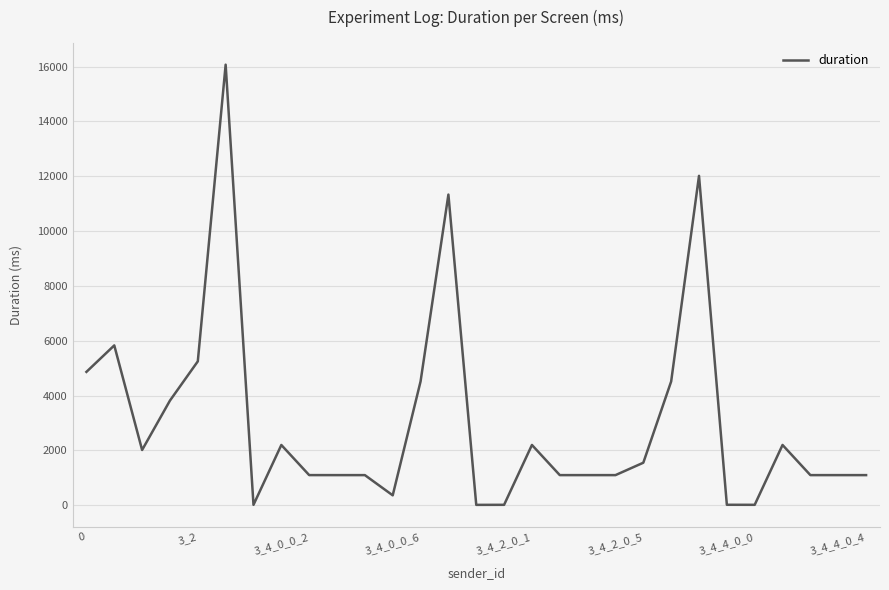

What is the greatest value displayed?

16072.1